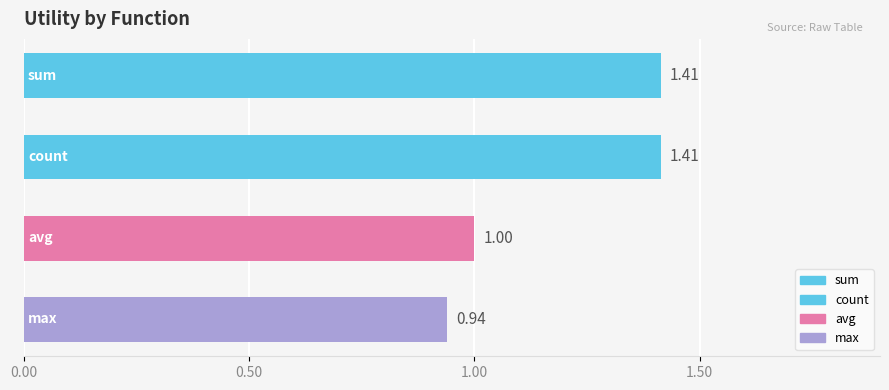

What is the average value?

1.2